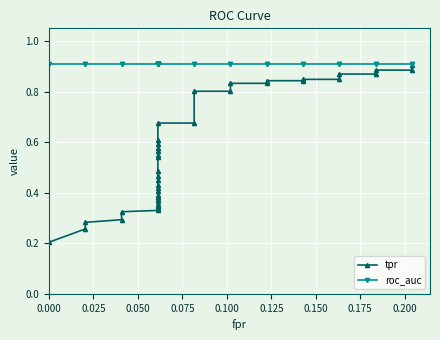

Reading left to right, extract all data points from this chart.

tpr: 0.2	0.3	0.3	0.3	0.3	0.3	0.3	0.3	0.4	0.4	0.4	0.4	0.4	0.4	0.4	0.4	0.5	0.5	0.5	0.5	0.5	0.6	0.6	0.6	0.6	0.7	0.7	0.8	0.8	0.8	0.8	0.8	0.8	0.8	0.8	0.9	0.9	0.9	0.9	0.9
roc_auc: 0.9	0.9	0.9	0.9	0.9	0.9	0.9	0.9	0.9	0.9	0.9	0.9	0.9	0.9	0.9	0.9	0.9	0.9	0.9	0.9	0.9	0.9	0.9	0.9	0.9	0.9	0.9	0.9	0.9	0.9	0.9	0.9	0.9	0.9	0.9	0.9	0.9	0.9	0.9	0.9